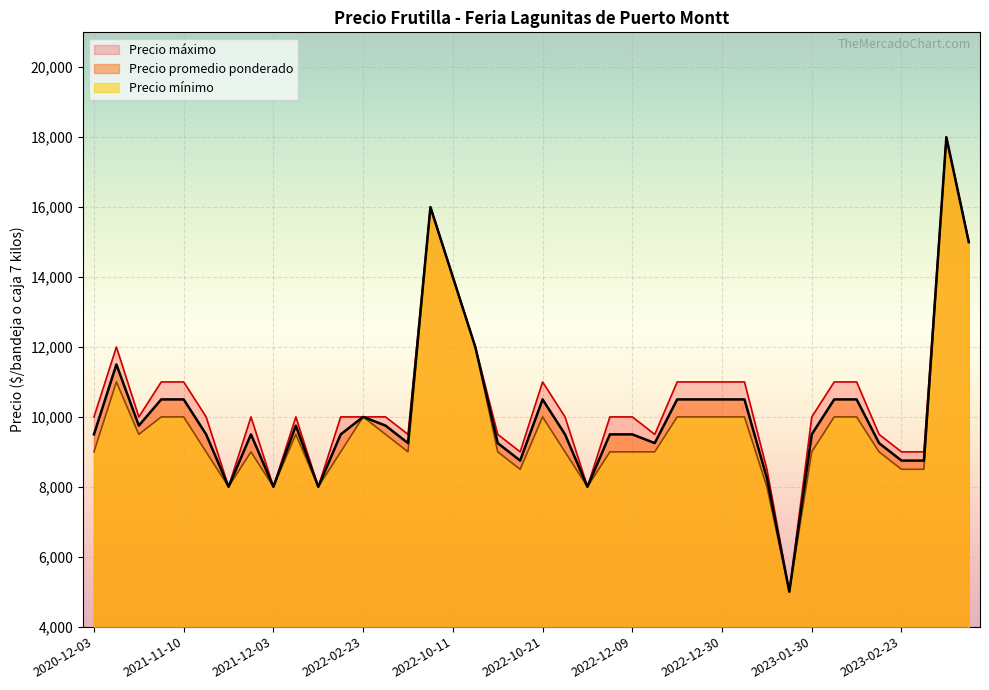

At which category is the sum across all series the highest?

2023-03-24